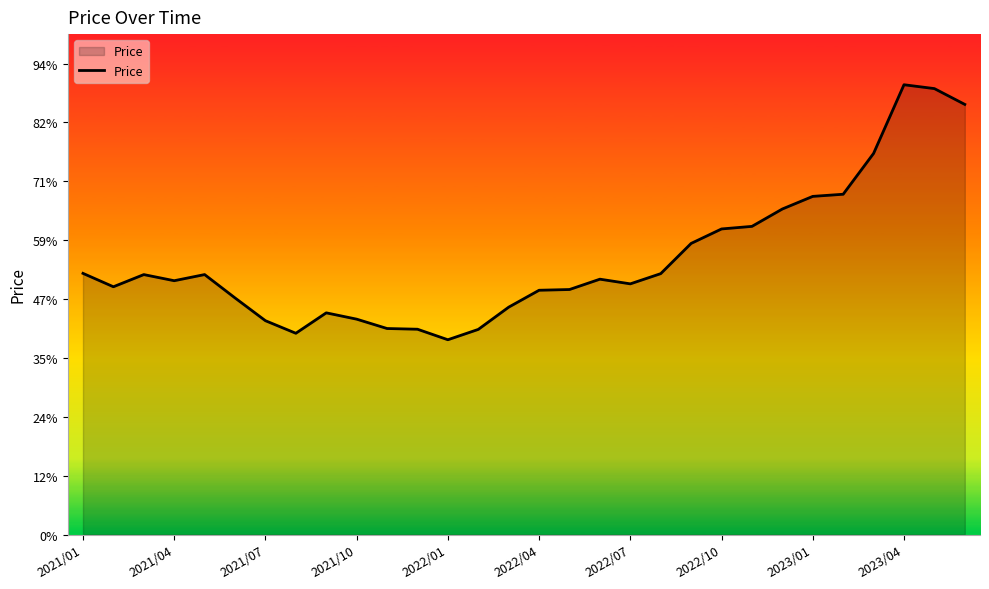

Does the chart have visible grid lines?

No